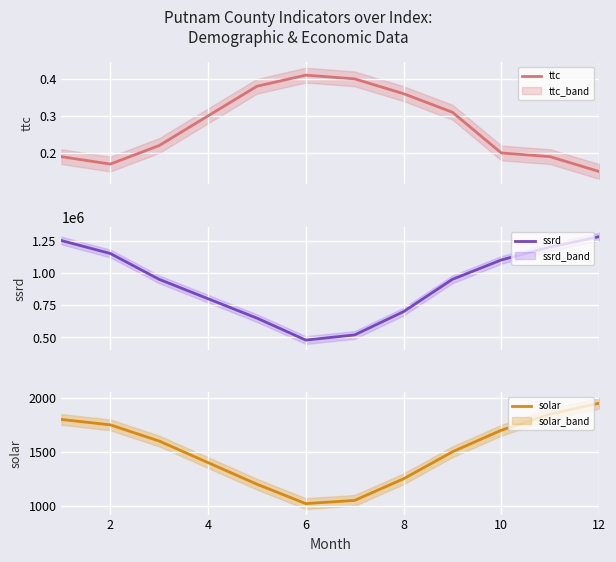

The value of solar at 6 is 1400. True or false?

False